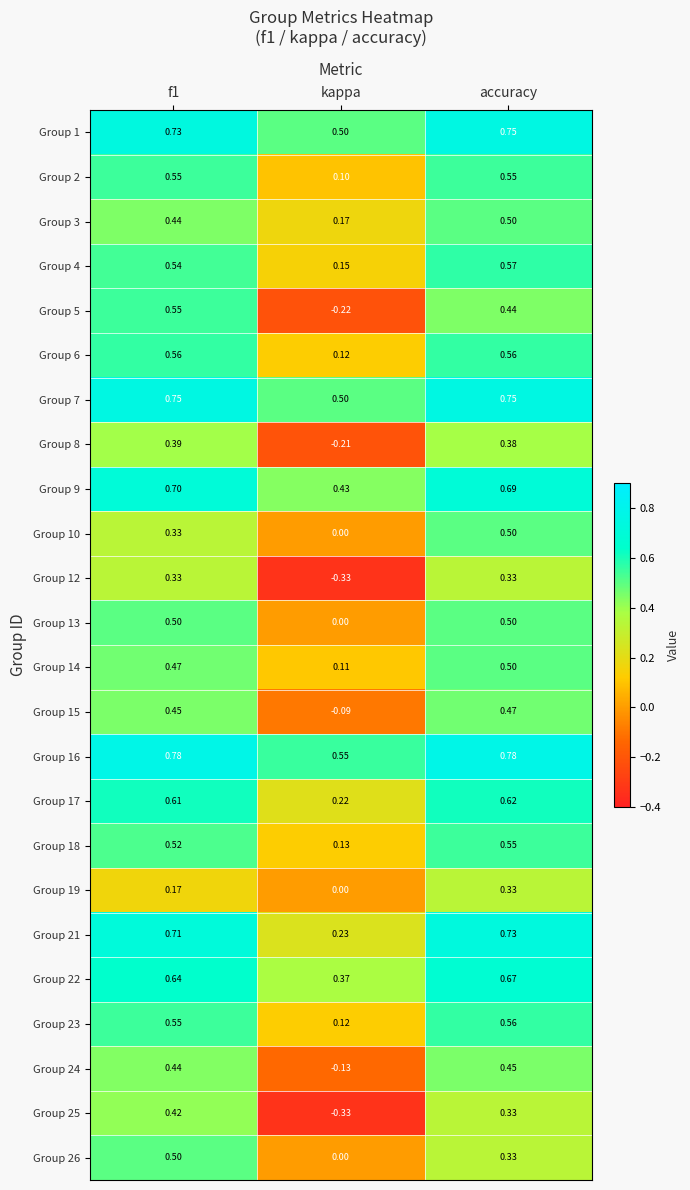

Which category has the lowest value in the Group 19 series?

kappa